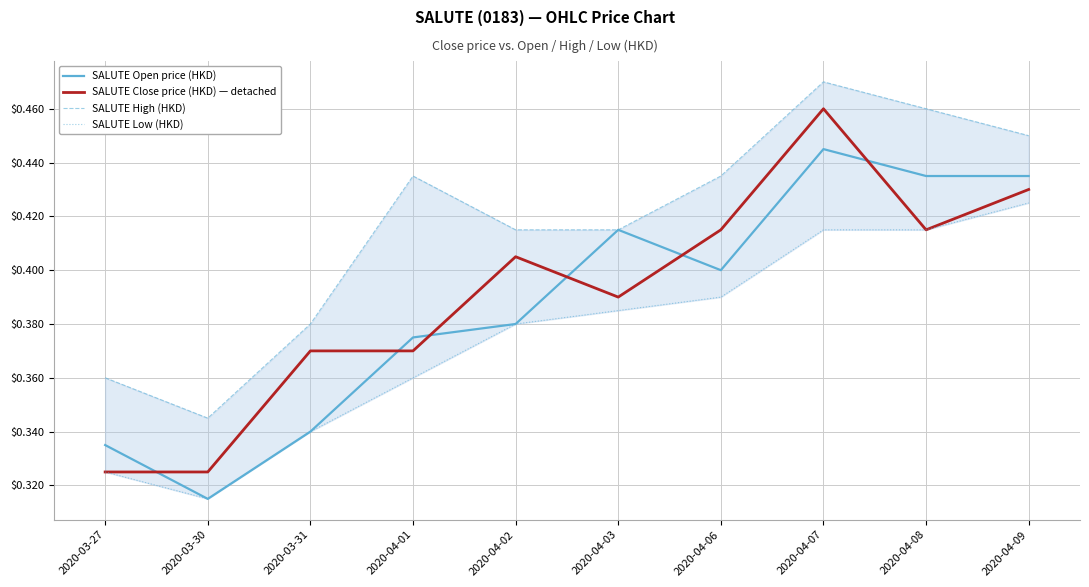

Does the chart display data point markers on the line(s)?

No